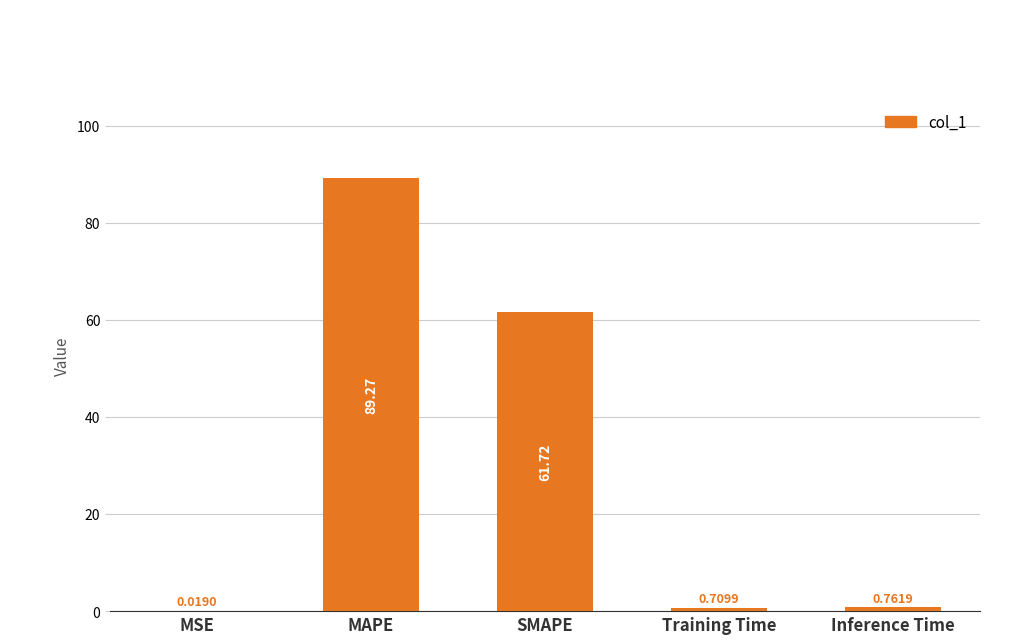

Which has a higher value, Inference Time or SMAPE?

SMAPE